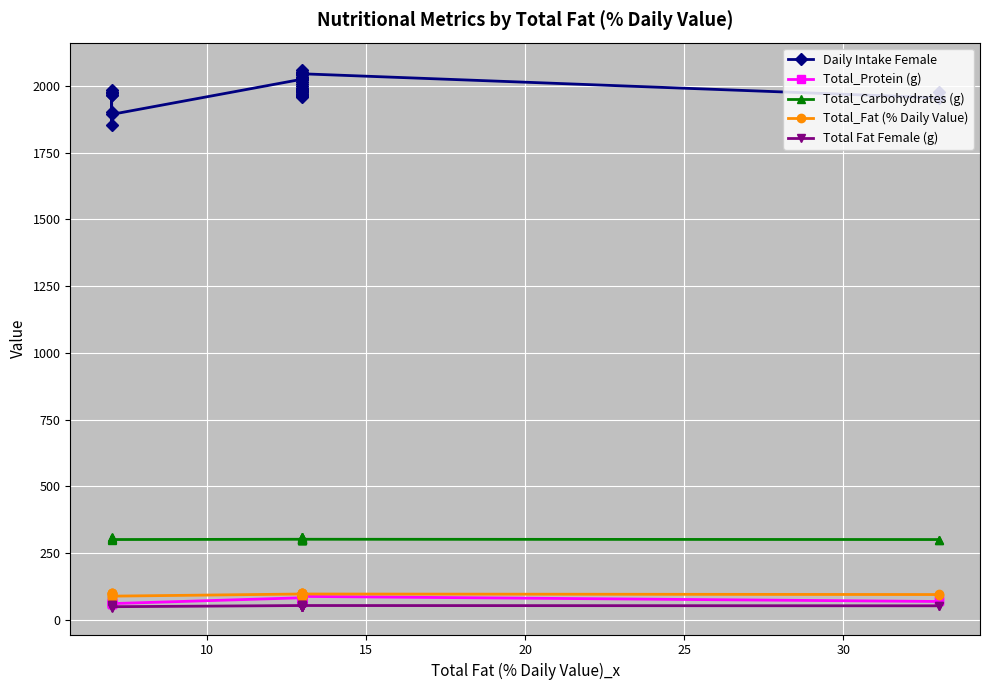

Which series has the largest total across all categories?

Daily Intake Female